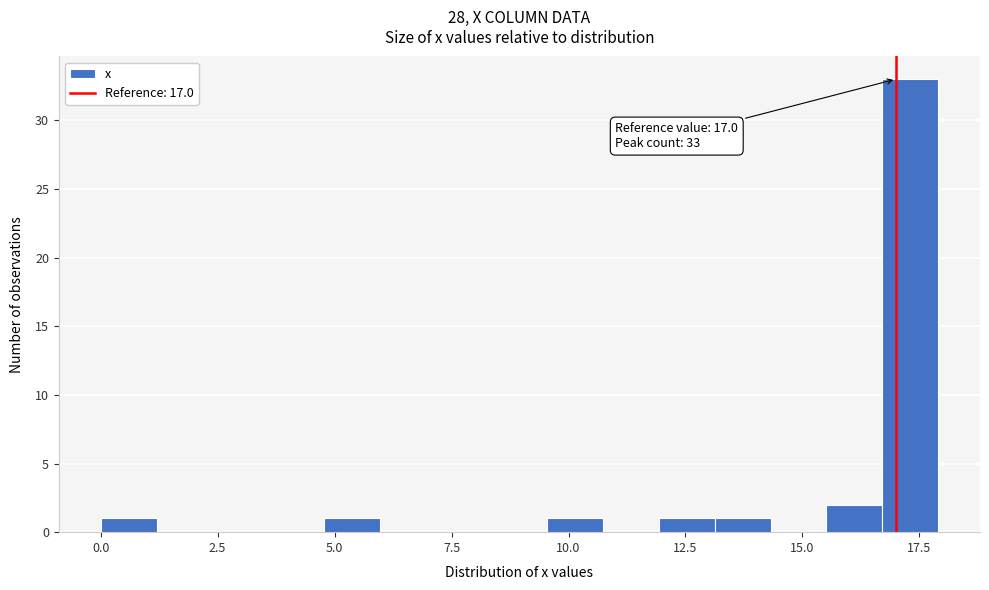

Around what value on the x-axis is the tallest bar? Give the approximate position of its centre, as read against the axis.

17.5